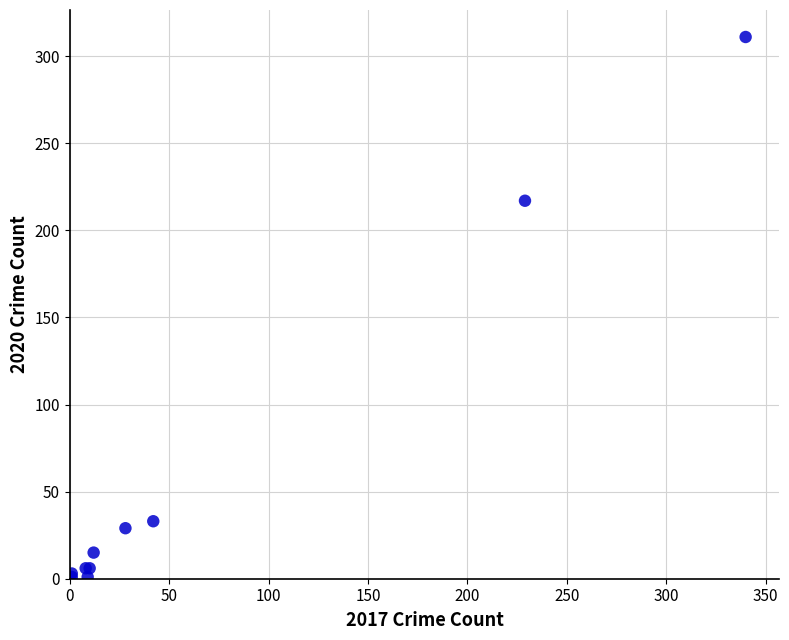

What Y value in the scatter plot is closest to 156?

217